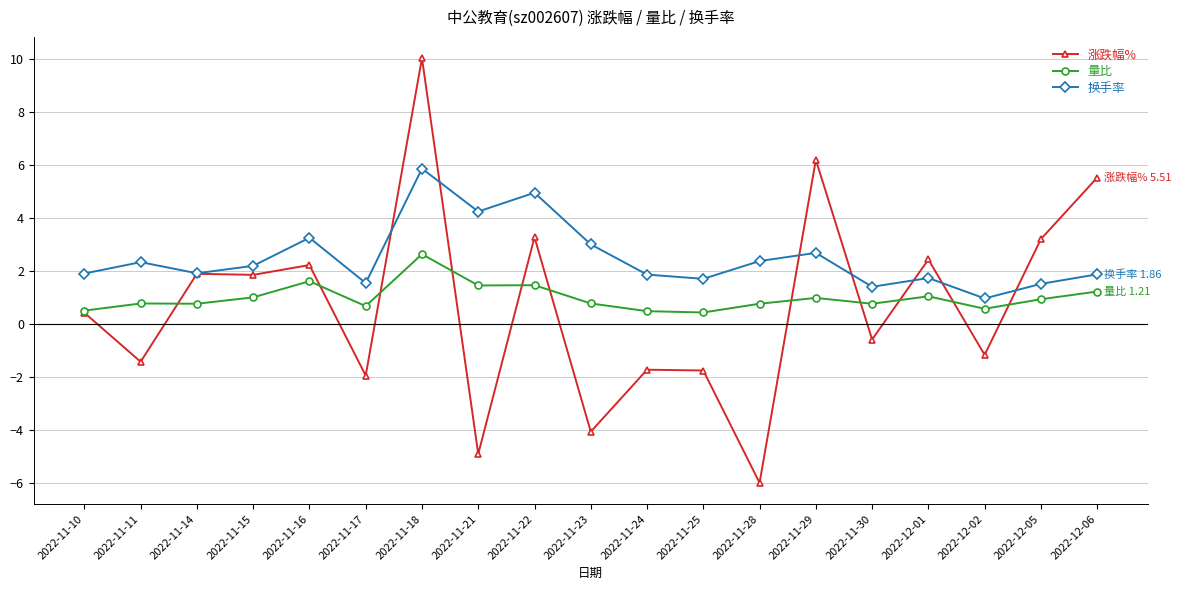

Is the value of 换手率 at 2022-11-15 greater than the value of 涨跌幅% at 2022-11-22?

No